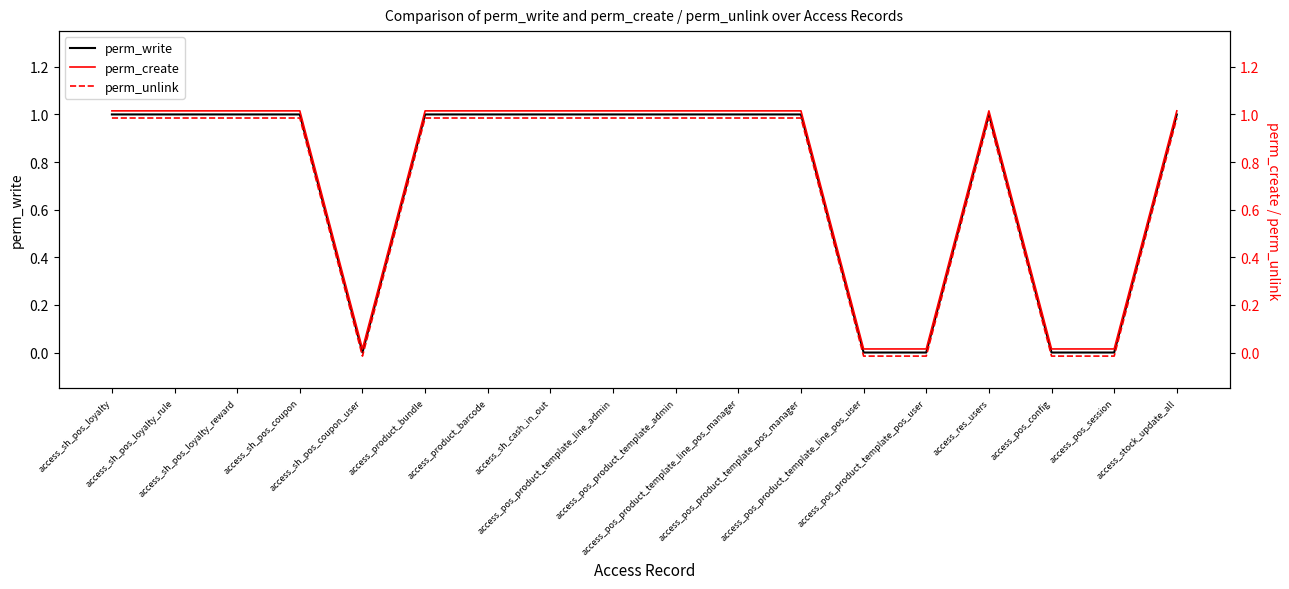

What is the label of the 10th point from the left?

access_pos_product_template_admin